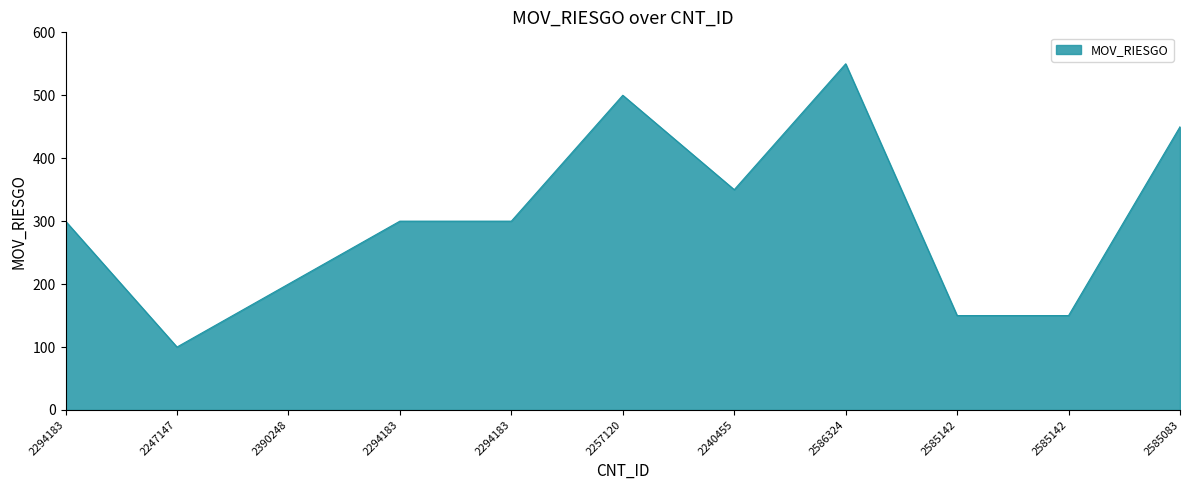

Does the chart have visible grid lines?

No